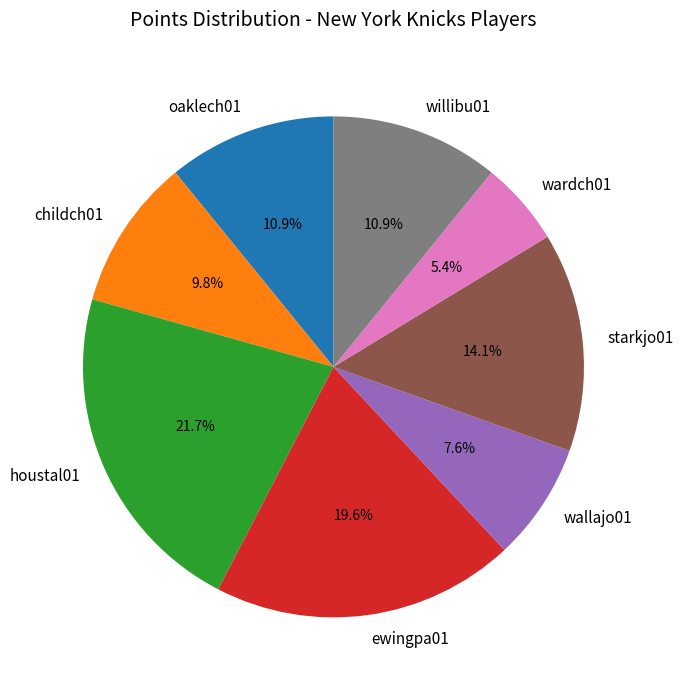

To the nearest percent, what portion does wardch01 represent?

5%